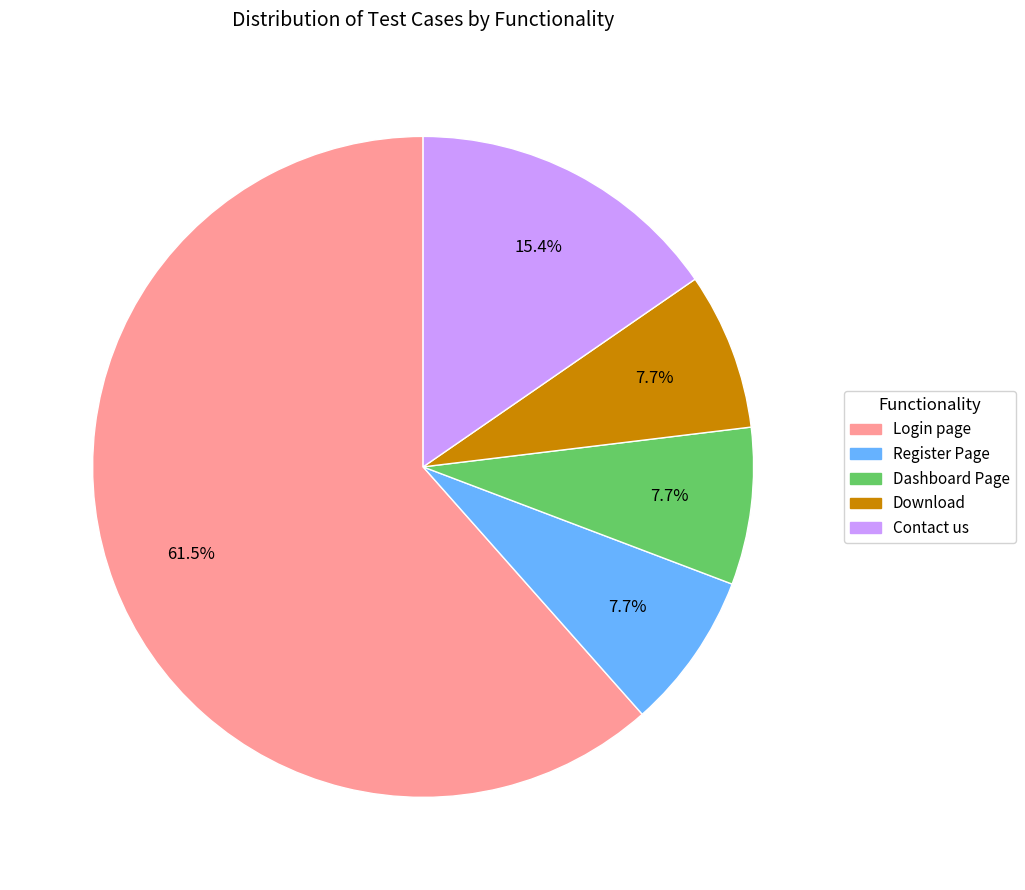

How many segments does this pie chart have?

5